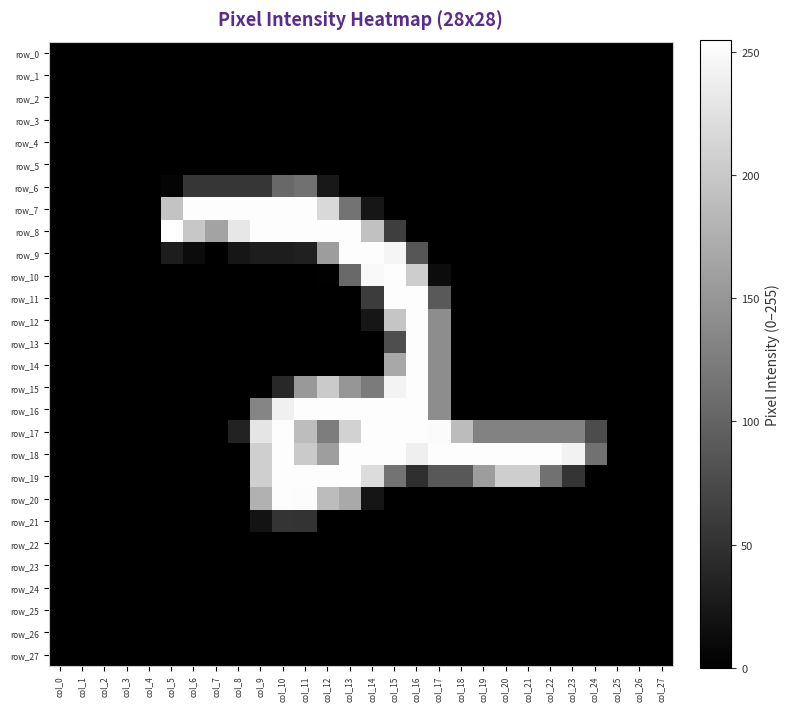

The row_19 series shows 0 at col_2. True or false?

True